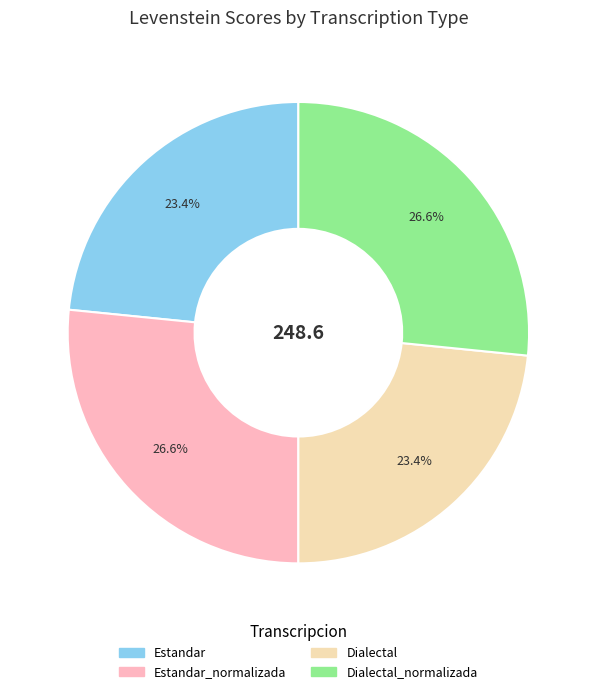

Is there any slice that represents more than half of the pie?

No